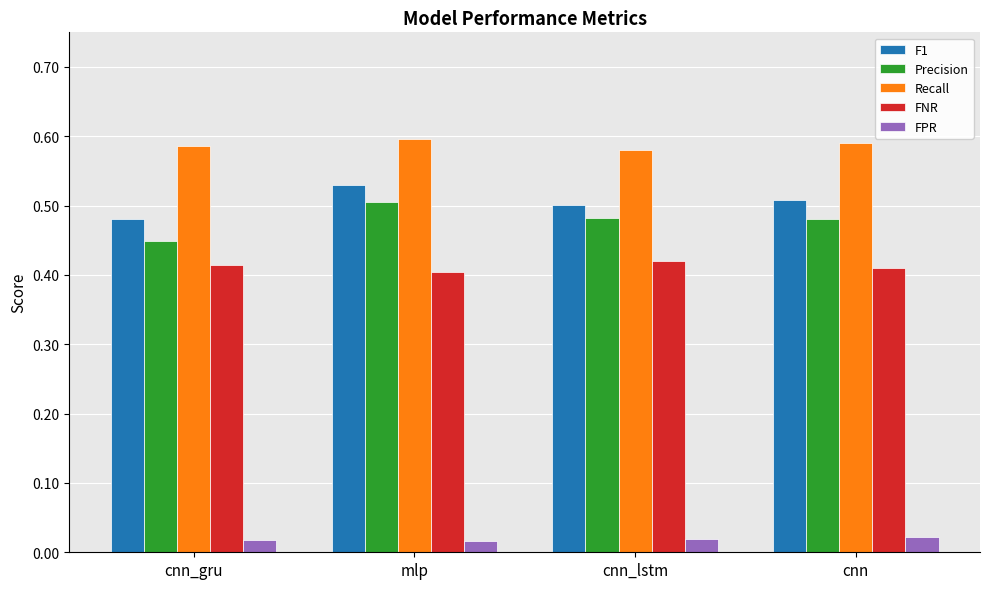

Rank the series at mlp from lowest to highest value.

FPR, FNR, Precision, F1, Recall